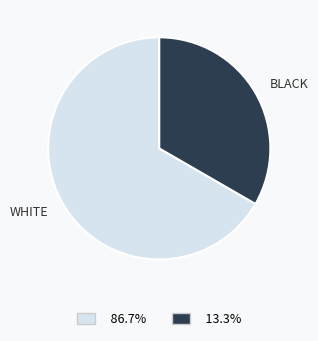

Combined, do WHITE and BLACK account for over 50%?

Yes